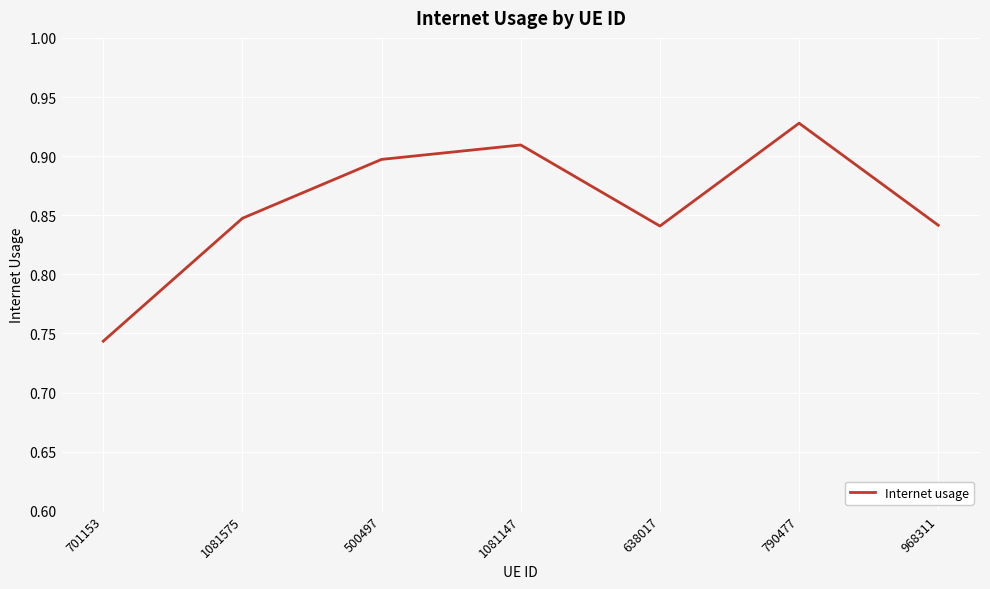

The value at 1081575 is 1.4. True or false?

False